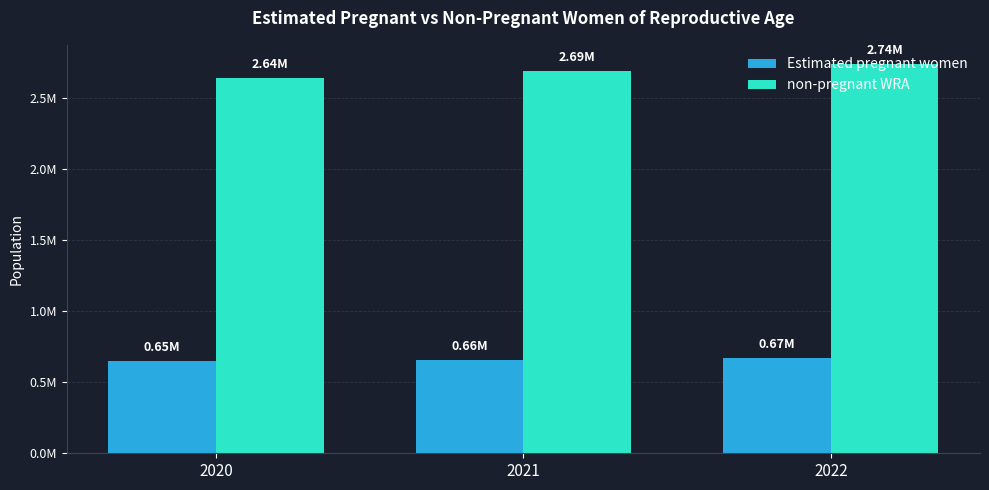

Are the bars horizontal?

No